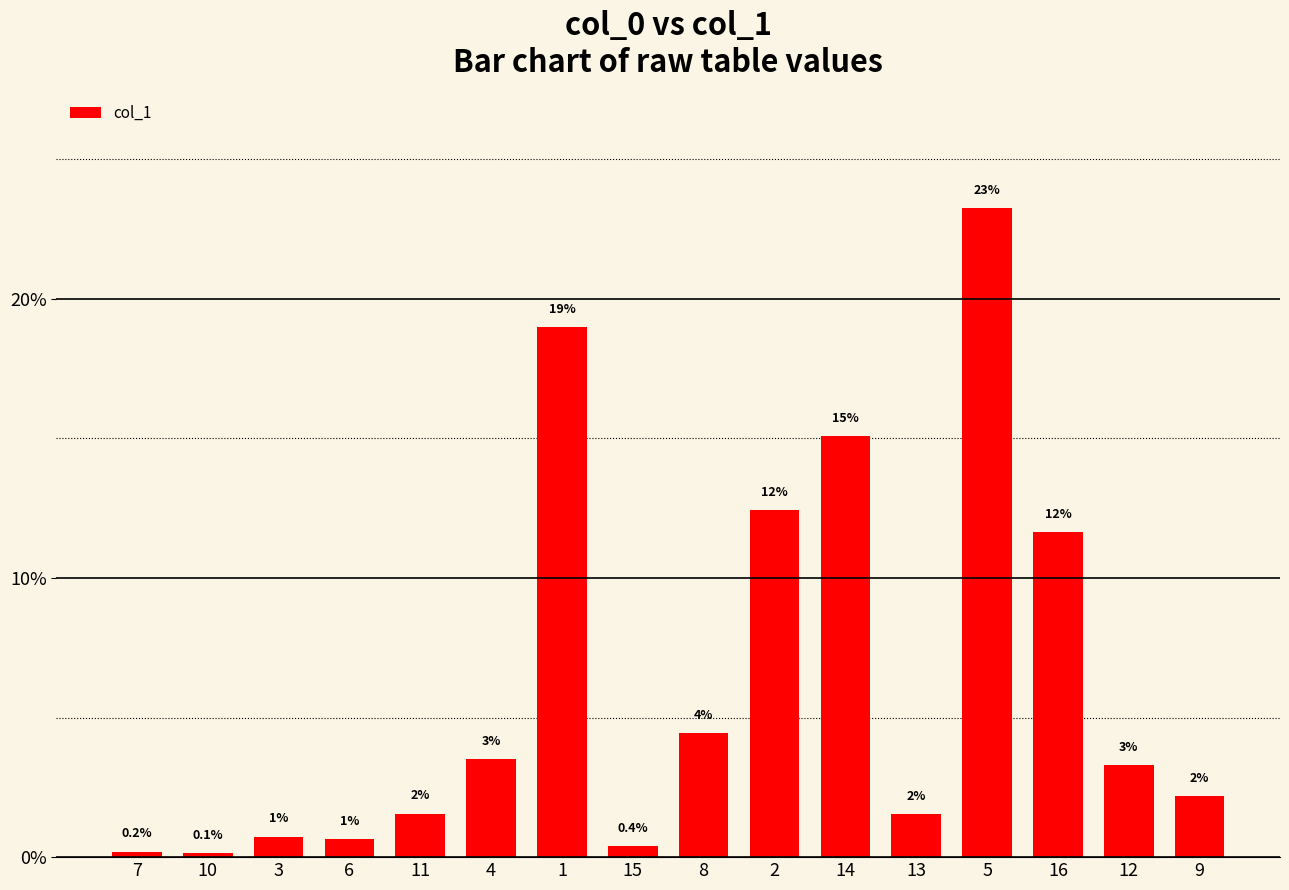

The chart shows a value of 0.7 at 3. True or false?

True